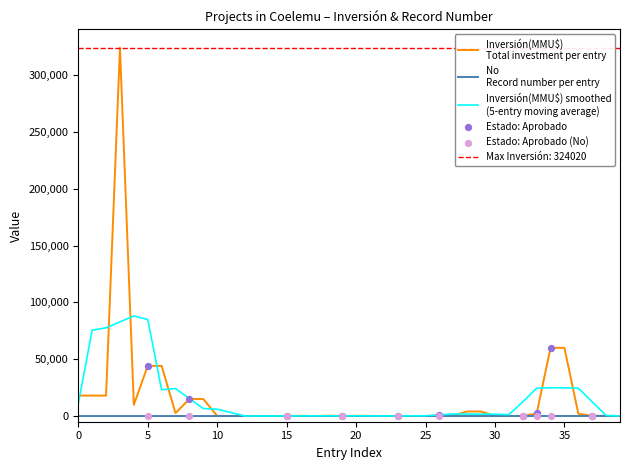

Which series has the widest spread of Y values?

Inversión(MMU$)